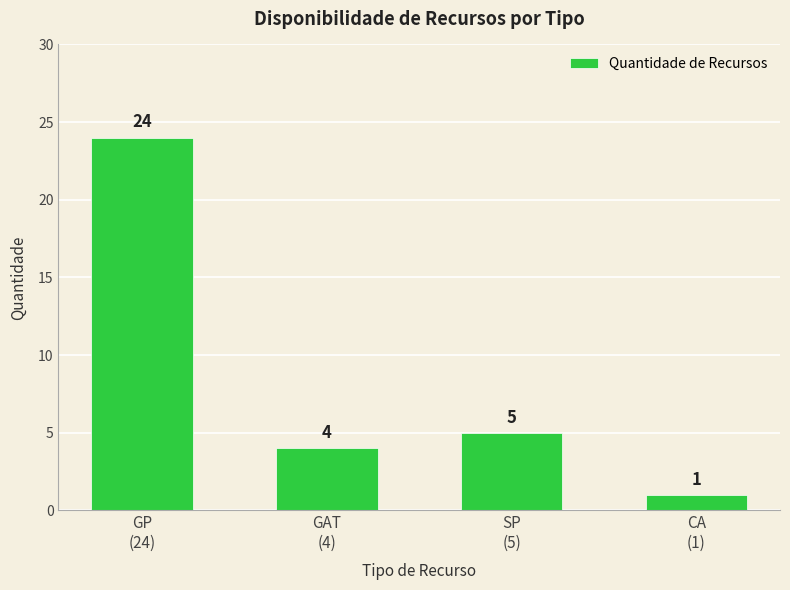

What is the label of the 2nd bar from the right?

SP
(5)